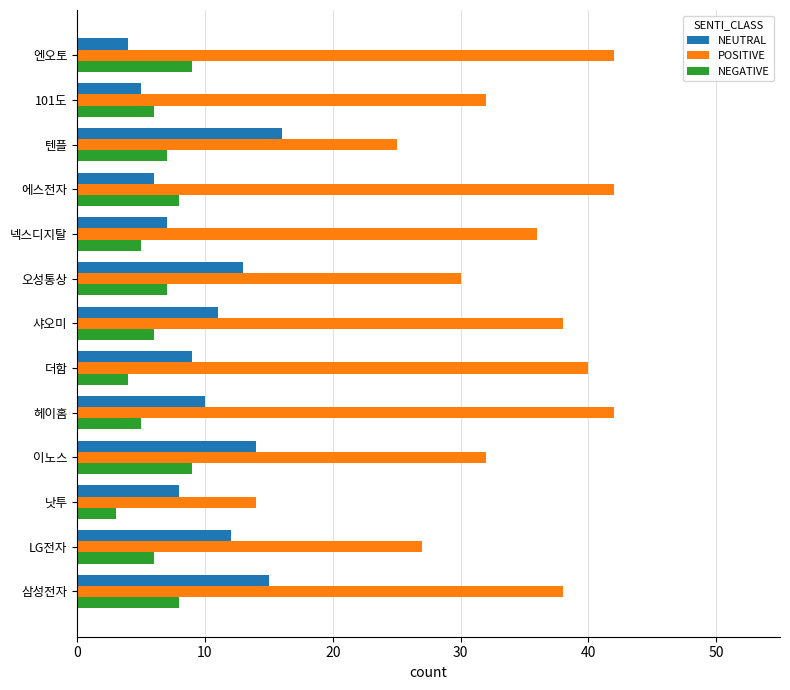

Rank the series by their maximum value, from lowest to highest.

NEGATIVE, NEUTRAL, POSITIVE